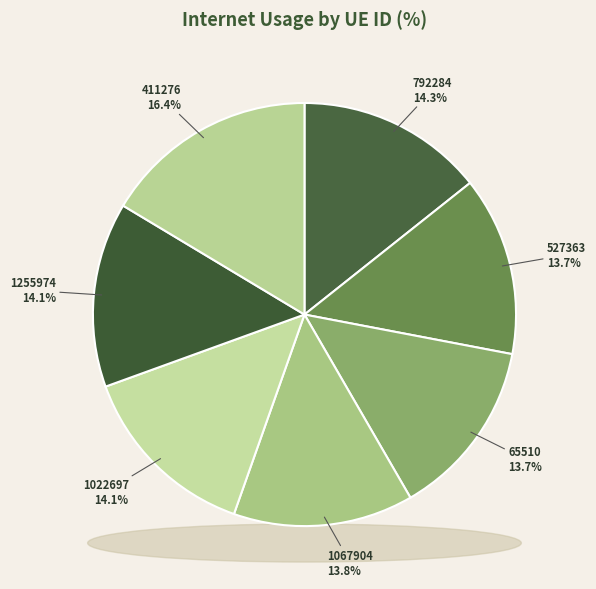

The 411276 slice represents 10% of the pie. True or false?

False